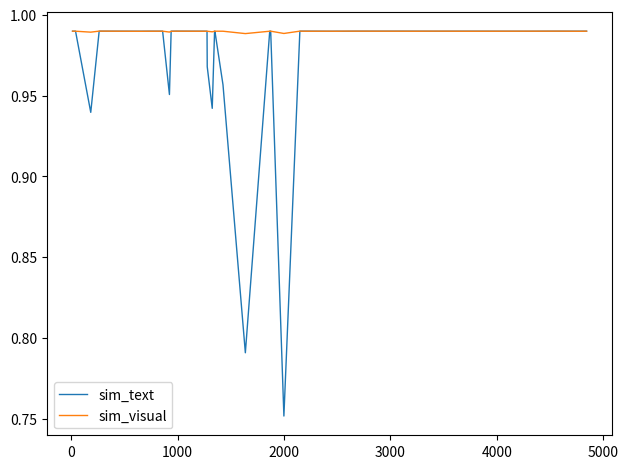

What are all the series names shown in the legend?

sim_text, sim_visual